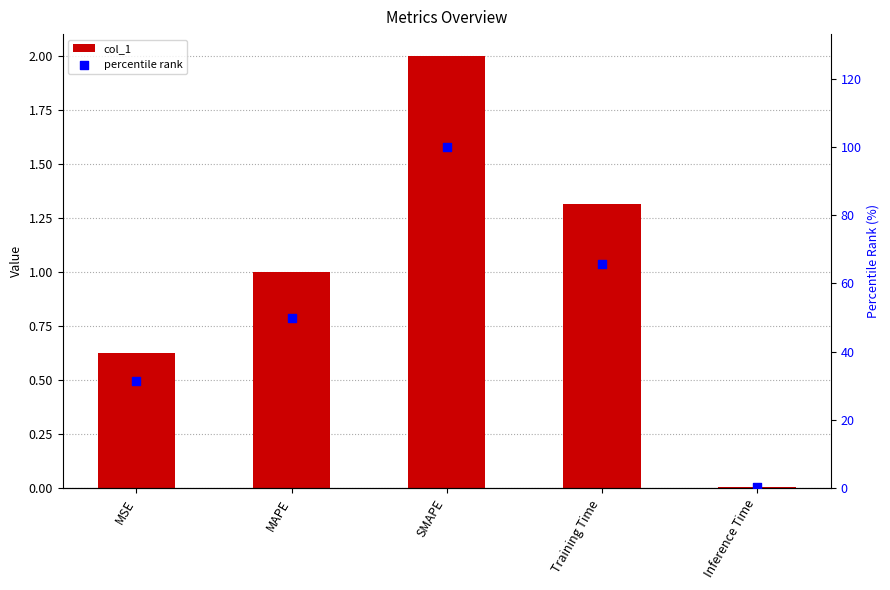

Is the value of percentile rank at MSE greater than the value of col_1 at SMAPE?

Yes